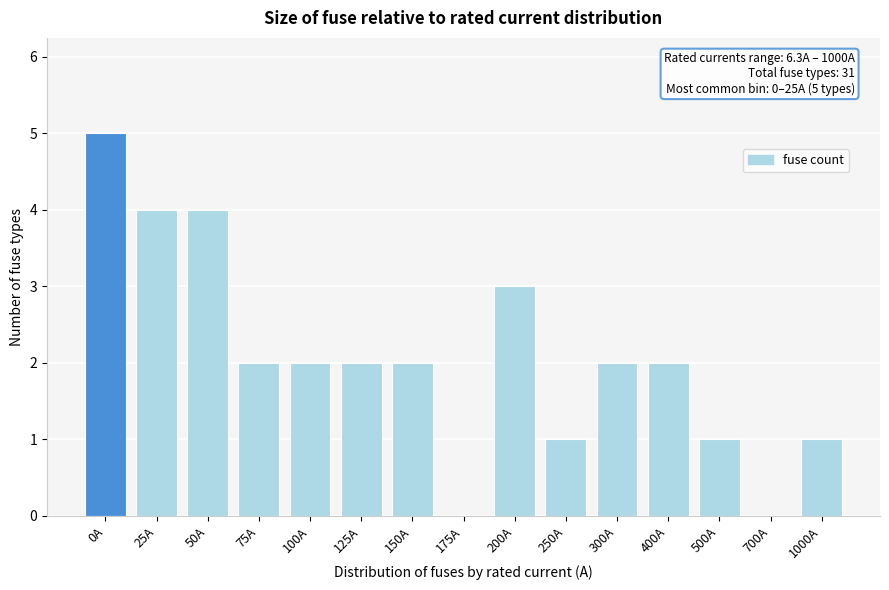

Reading right to left, transcribe all the data shown in this chart.

1000A=1	700A=0	500A=1	400A=2	300A=2	250A=1	200A=3	175A=0	150A=2	125A=2	100A=2	75A=2	50A=4	25A=4	0A=5